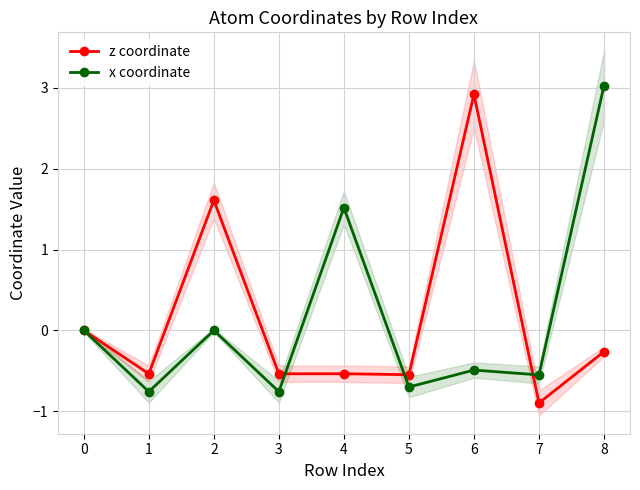

Is it true that z coordinate equals -0.3 at 8?

True